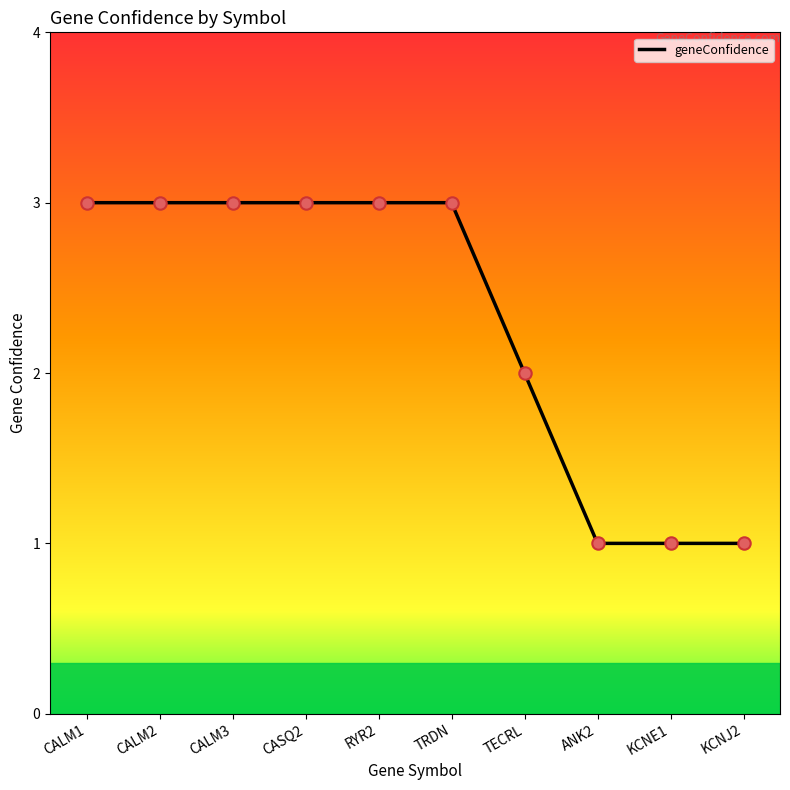

What is the ratio of the value at CASQ2 to the value at CALM1?

1.0